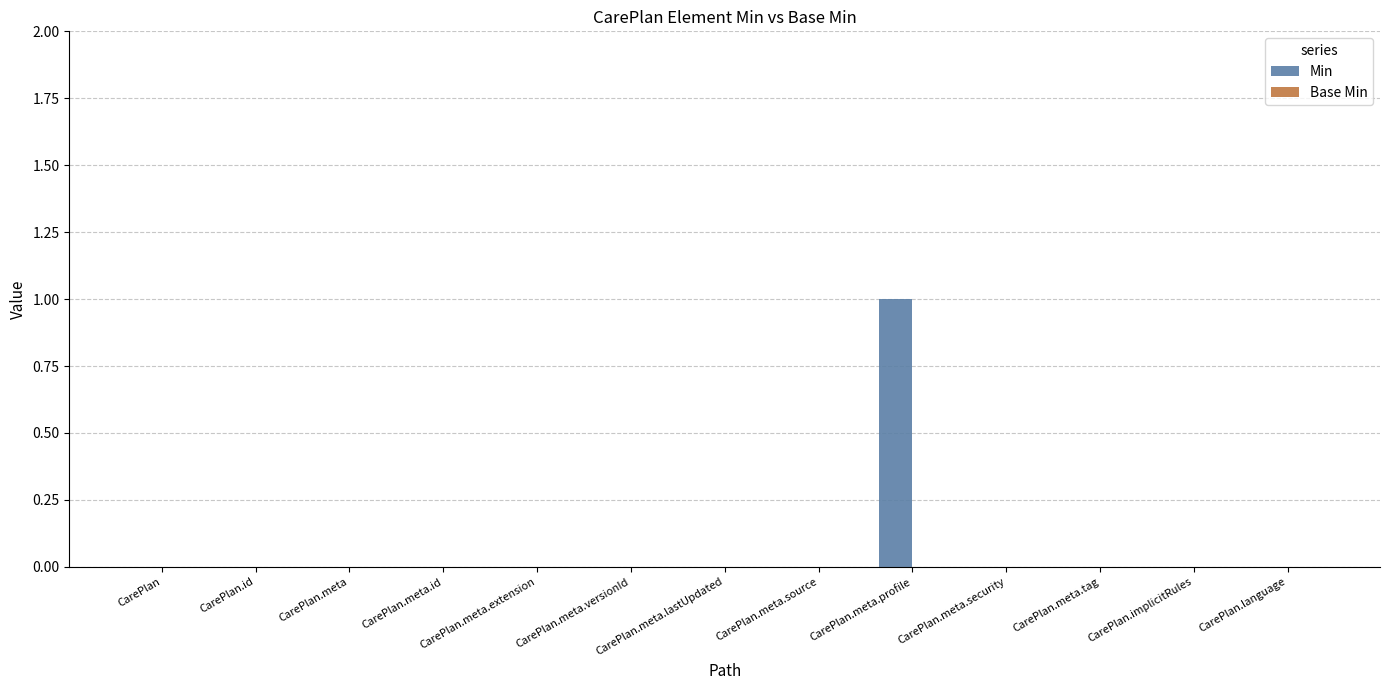

At which category does the chart reach its peak across all series?

CarePlan.meta.profile